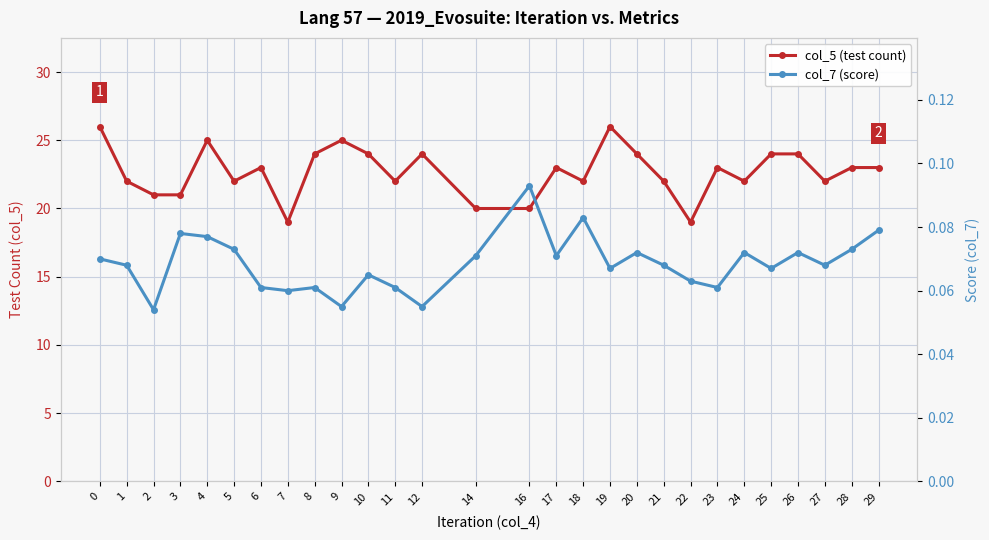

What is the greatest value displayed?

26.0